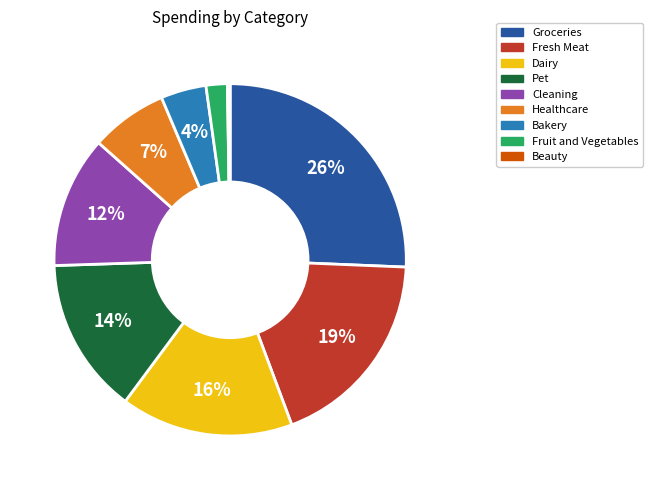

Do Fruit and Vegetables and Cleaning together represent more than half of the pie?

No